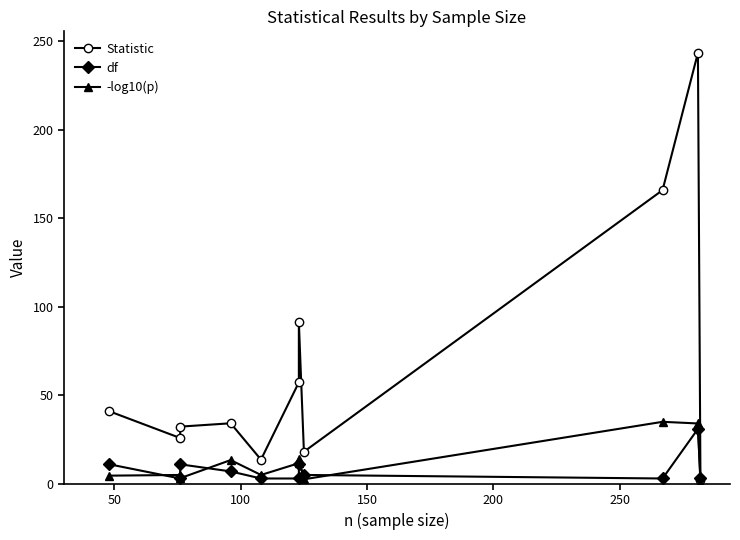

How many interior local peaks does the Statistic series have?

3